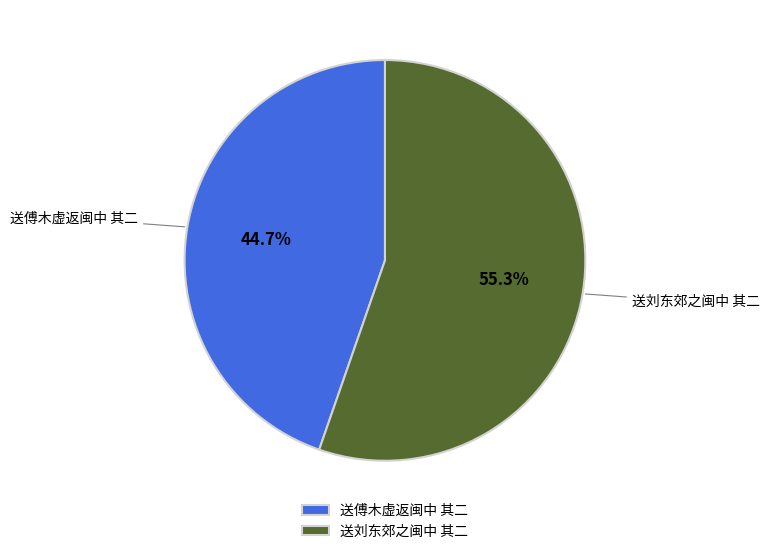

How many slices are in this pie chart?

2